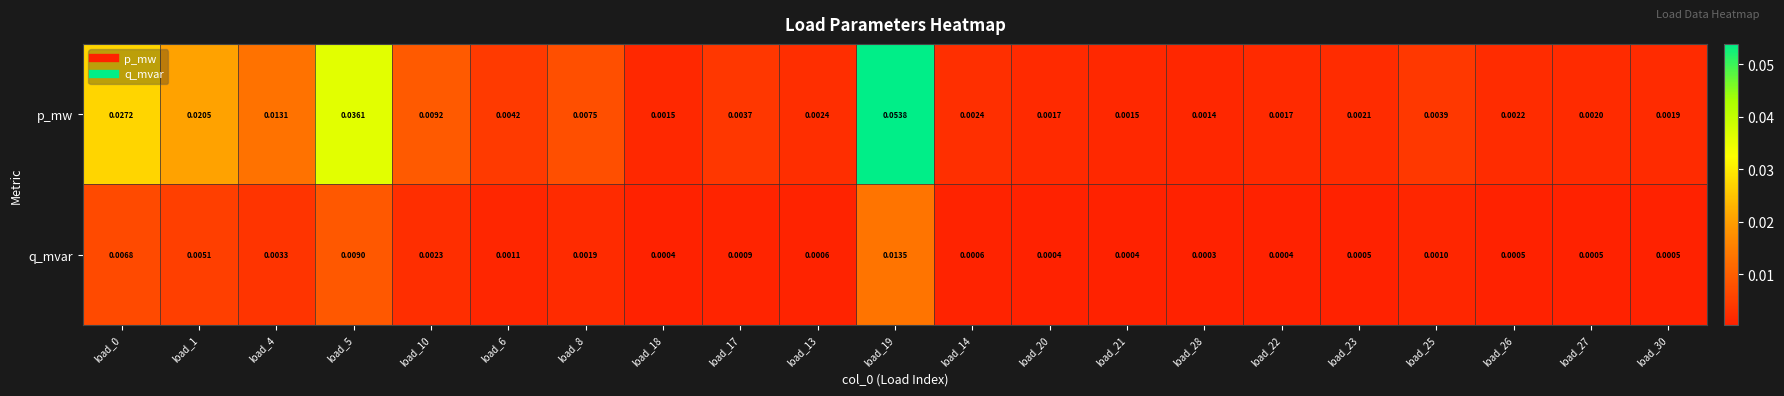

List the series in order of their peak value, lowest first.

q_mvar, p_mw